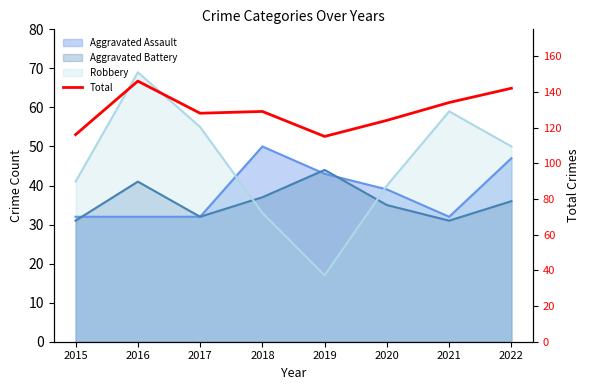

How many points are lower than both their immediate neighbors (excluding endpoints)?

2